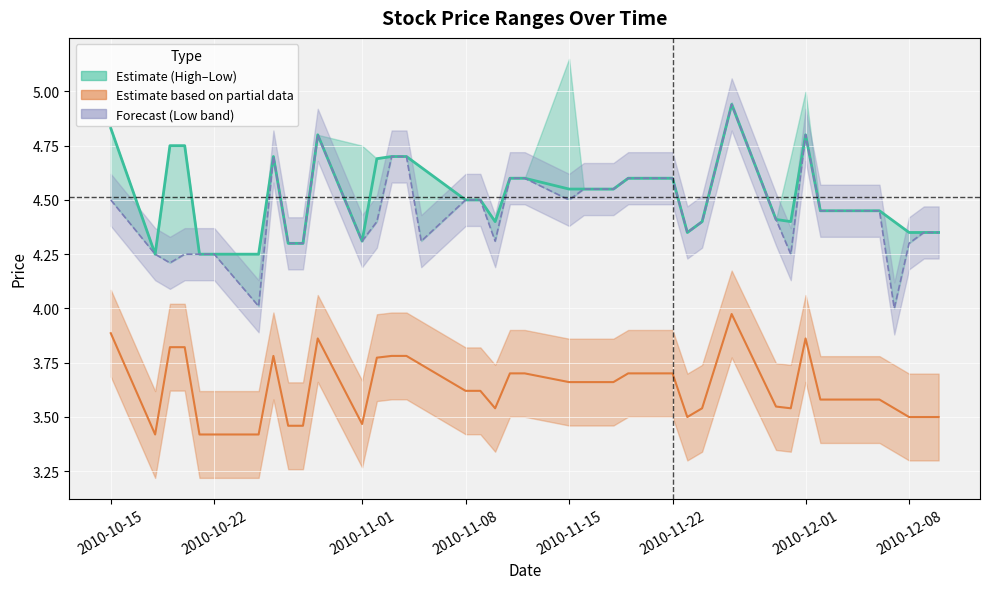

Reading right to left, what are all the values shown in this chart?

Close: 4.3	4.3	4.3	4.4	4.5	4.5	4.5	4.8	4.4	4.4	4.9	4.4	4.3	4.6	4.6	4.5	4.5	4.5	4.5	4.6	4.6	4.4	4.5	4.5	4.7	4.7	4.7	4.7	4.3	4.8	4.3	4.3	4.7	4.2	4.2	4.2	4.8	4.8	4.2	4.8
Adj Close: 3.5	3.5	3.5	3.5	3.6	3.6	3.6	3.9	3.5	3.5	4.0	3.5	3.5	3.7	3.7	3.7	3.7	3.7	3.7	3.7	3.7	3.5	3.6	3.6	3.7	3.8	3.8	3.8	3.5	3.9	3.5	3.5	3.8	3.4	3.4	3.4	3.8	3.8	3.4	3.9
Low: 4.3	4.3	4.3	4.0	4.5	4.5	4.5	4.8	4.2	4.4	4.9	4.4	4.3	4.6	4.6	4.5	4.5	4.5	4.5	4.6	4.6	4.3	4.5	4.5	4.3	4.7	4.7	4.4	4.3	4.8	4.3	4.3	4.7	4.0	4.2	4.2	4.2	4.2	4.2	4.5